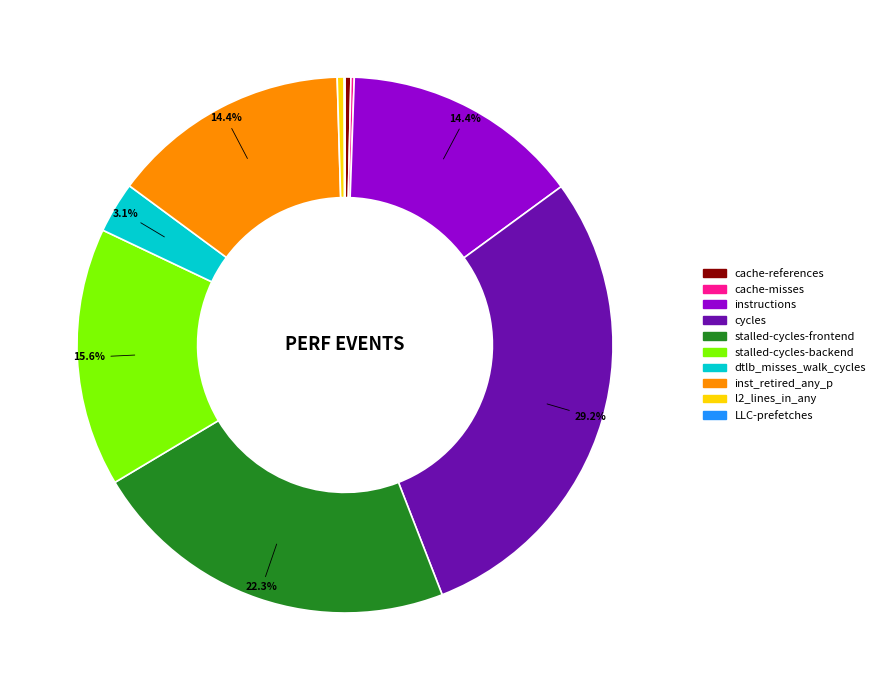

Does any single category account for the majority?

No